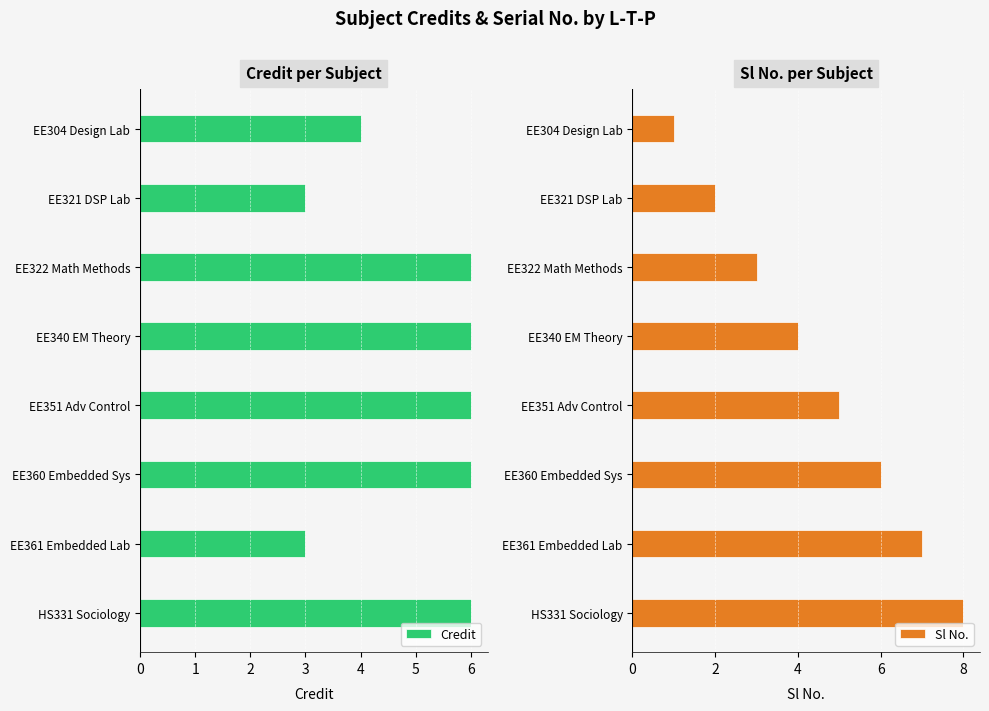

List the series in order of their peak value, lowest first.

Credit, Sl No.